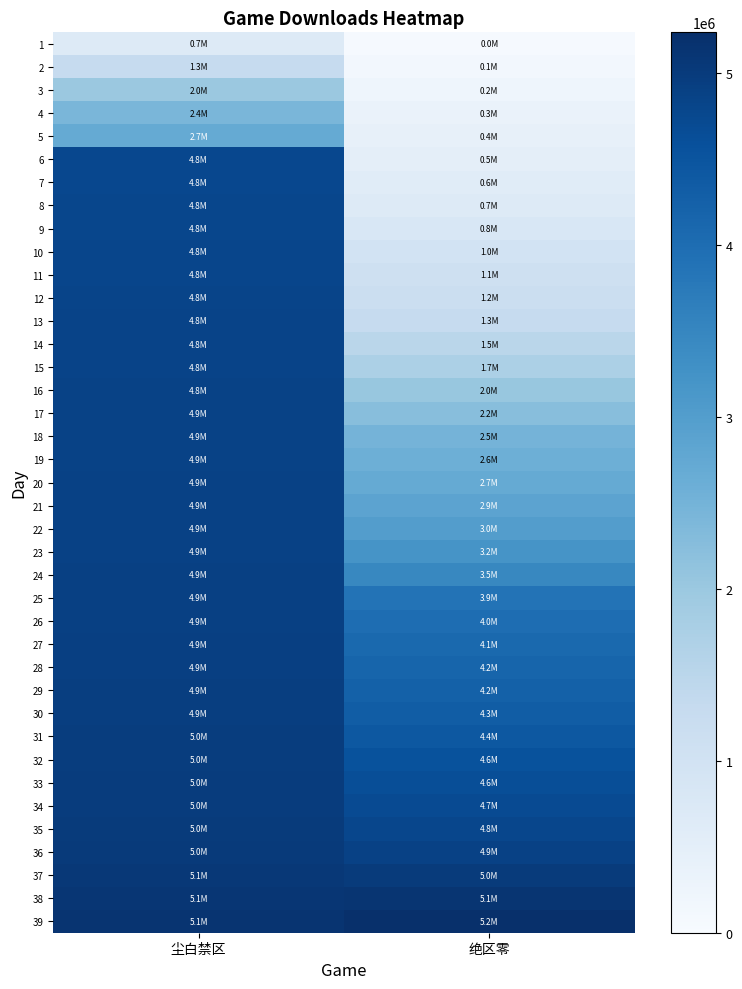

Between 绝区零 and 尘白禁区, which is larger?

尘白禁区